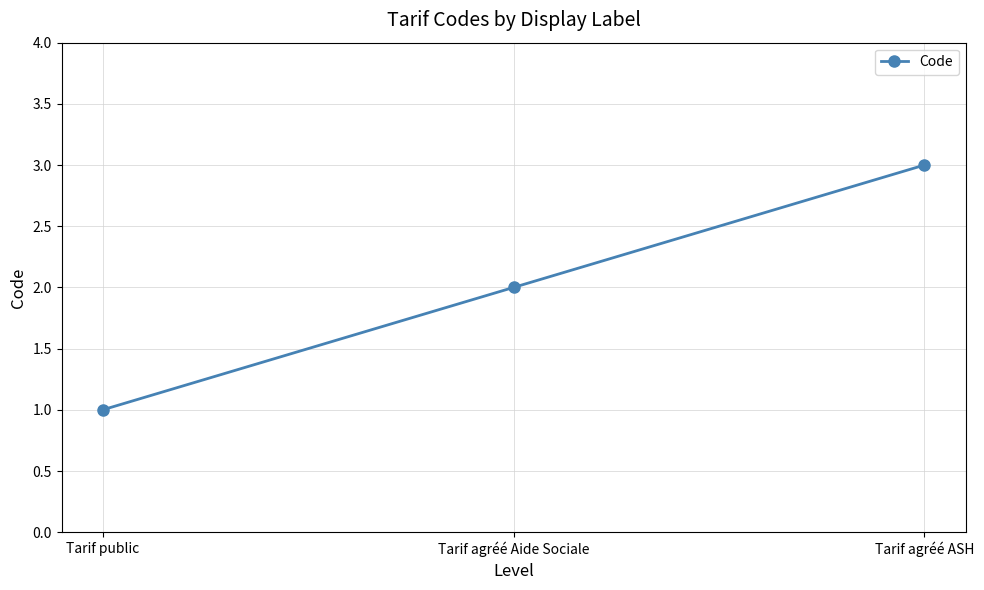

What is the change in value from Tarif agréé Aide Sociale to Tarif agréé ASH?

+1